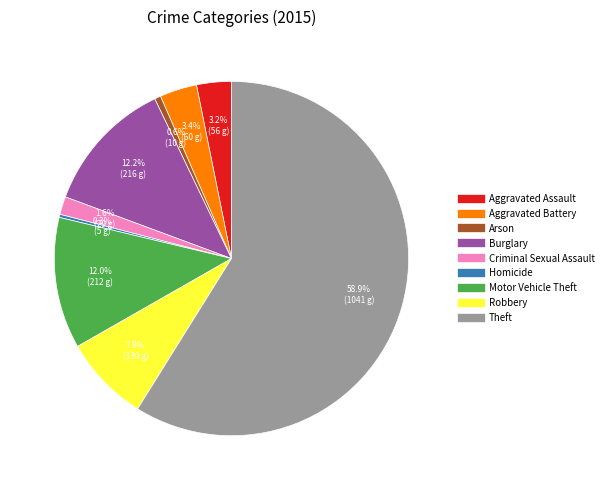

What is the largest slice in the pie chart?

Theft